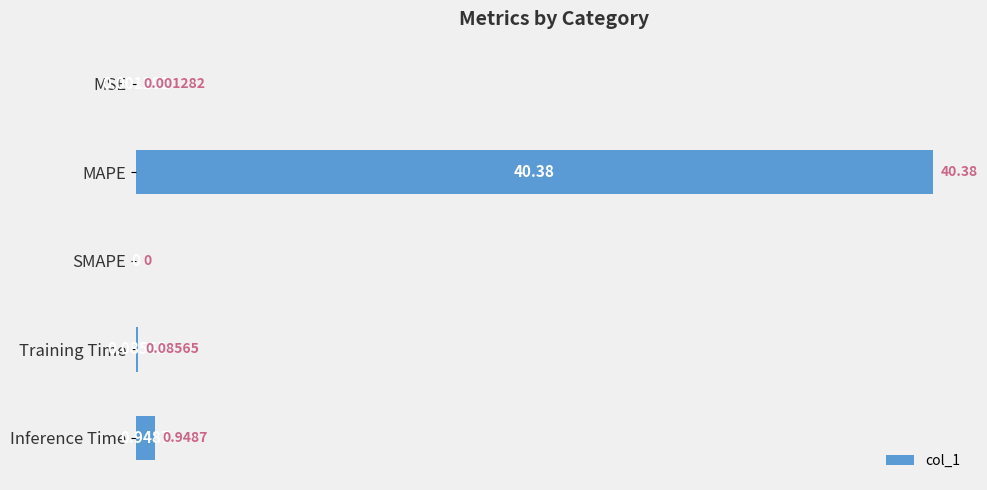

Which has a higher value, MSE or Training Time?

Training Time